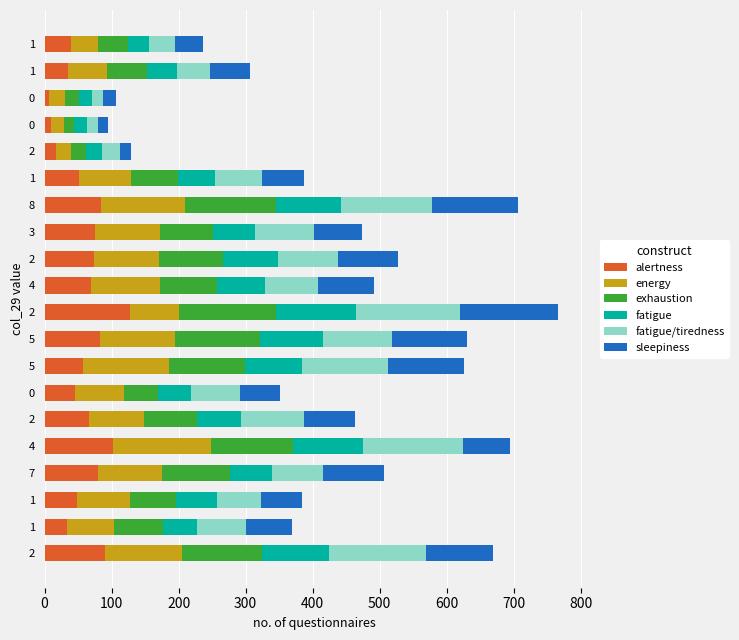

What is the highest value of the alertness series?

128